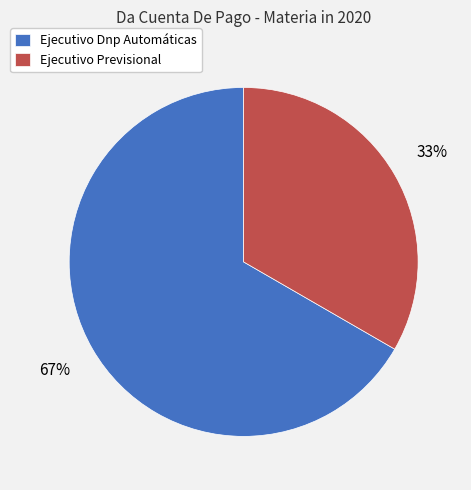

To the nearest percent, what portion does Ejecutivo Dnp Automáticas represent?

67%